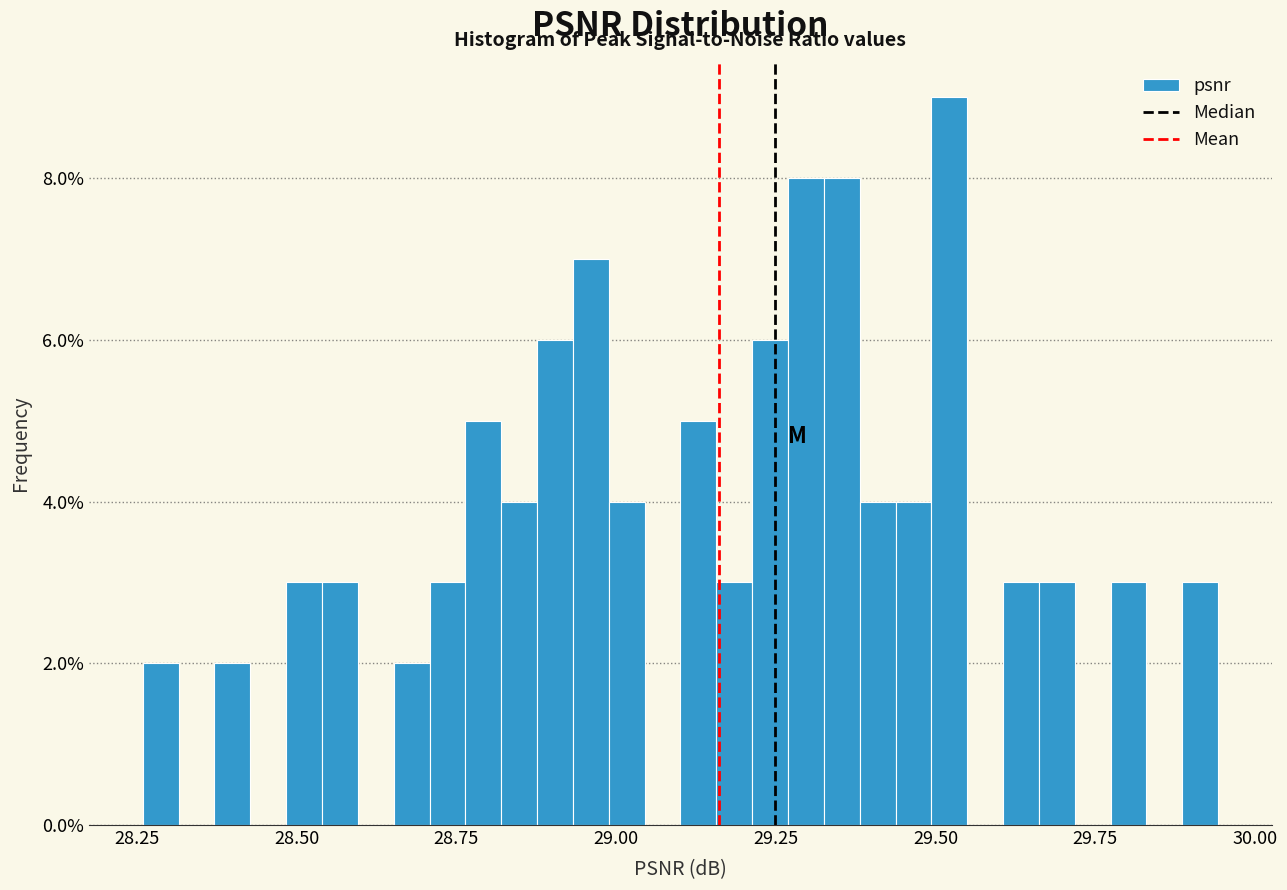

Read against the x-axis, roughly where is the centre of the tallest bar?

29.50